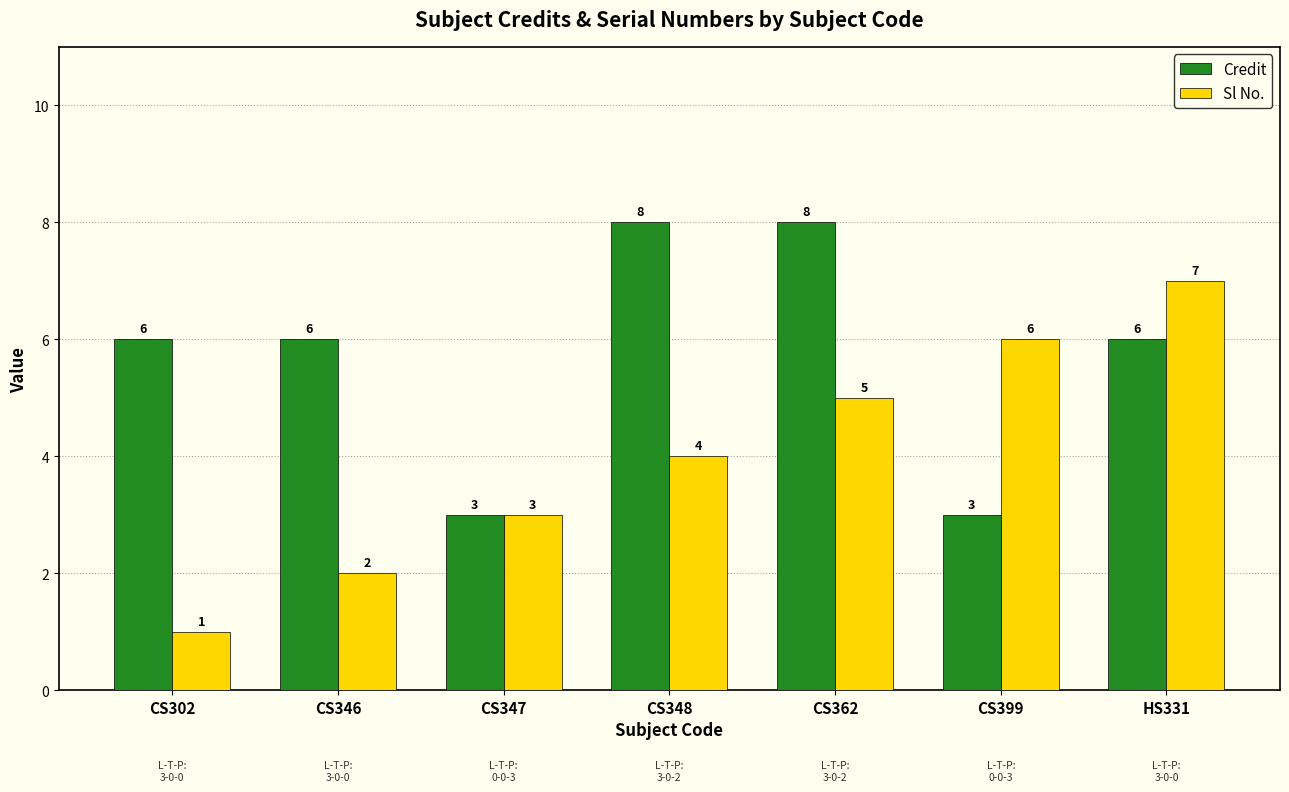

What is the minimum value for Sl No.?

1